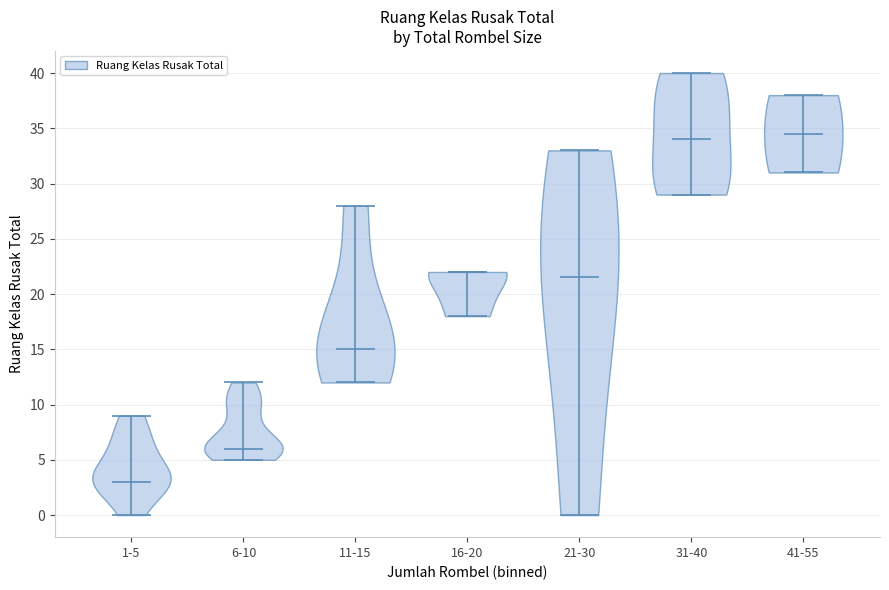

Reading left to right, read every violin against the y-axis: where its median line is, and the lowest and highest points it reaches. The values are not printed on the chart, so give them approximately, as read against the axis.

1-5: median line 3.0, lowest point 0.0, highest point 9.0
6-10: median line 6.0, lowest point 5.0, highest point 12.0
11-15: median line 15.0, lowest point 12.0, highest point 28.0
16-20: median line 22.0, lowest point 18.0, highest point 22.0
21-30: median line 21.5, lowest point 0.0, highest point 33.0
31-40: median line 34.0, lowest point 29.0, highest point 40.0
41-55: median line 34.5, lowest point 31.0, highest point 38.0